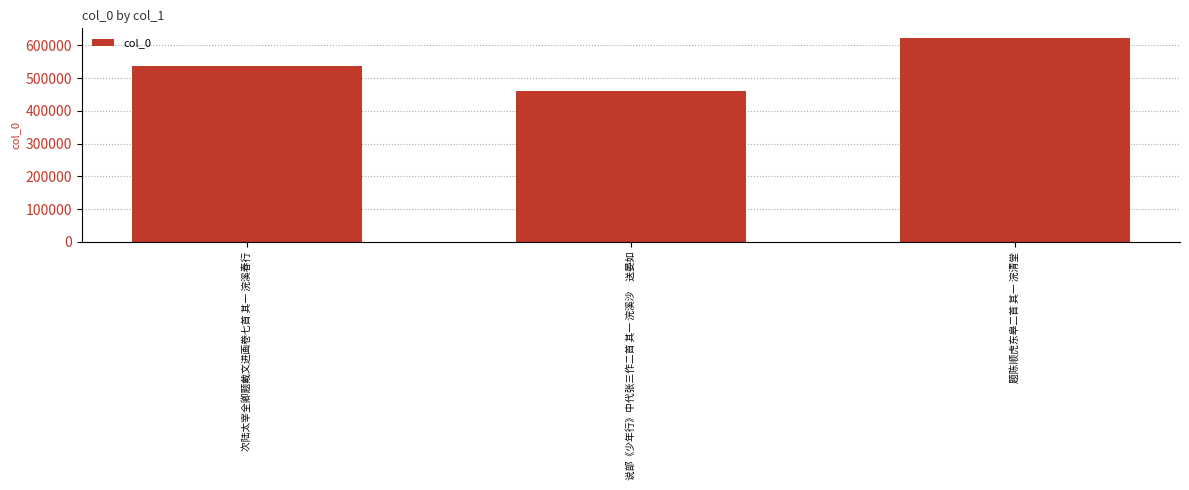

Which category has the lowest value across all series?

说部《少年行》中代张三作二首 其一 浣溪沙　送晏如